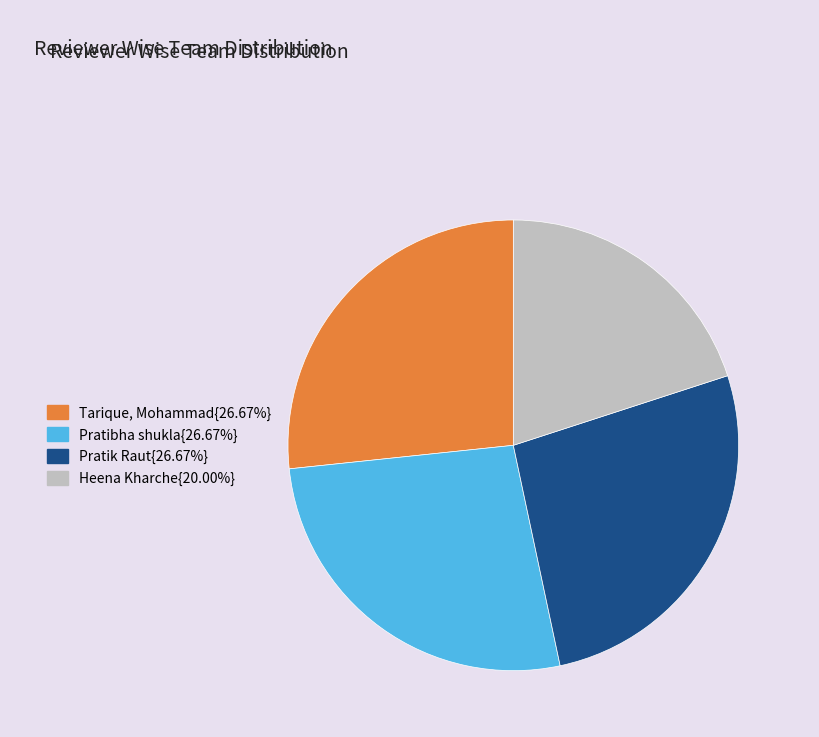

Is there a majority slice in this chart?

No